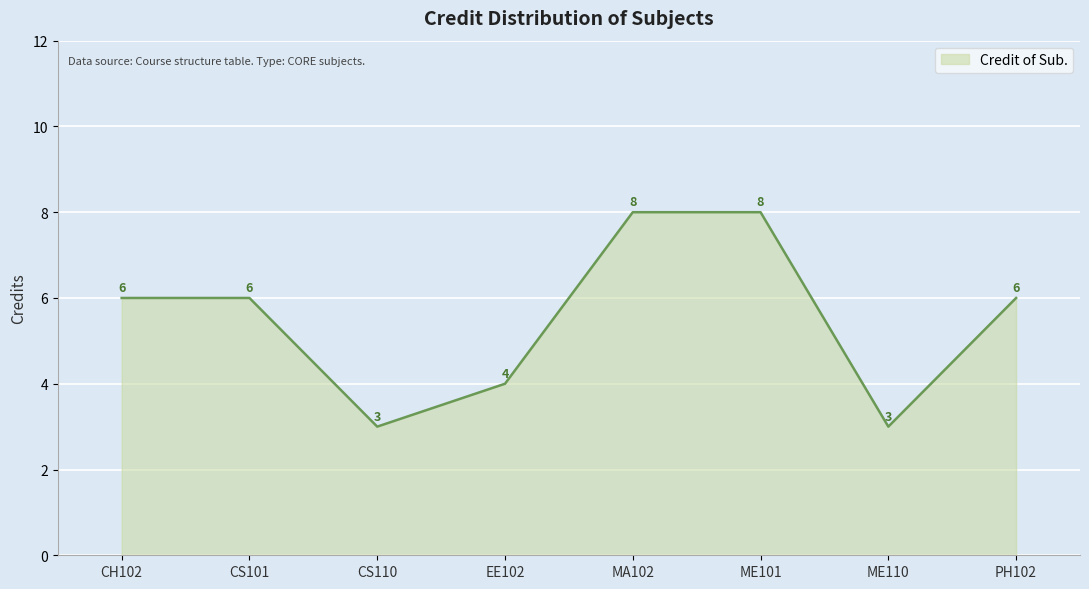

How many interior local valleys (lower than both neighbors) does the data have?

2